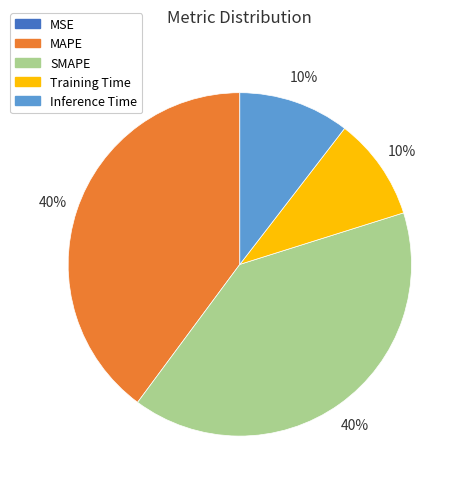

To the nearest percent, what is the average slice percentage?

20%